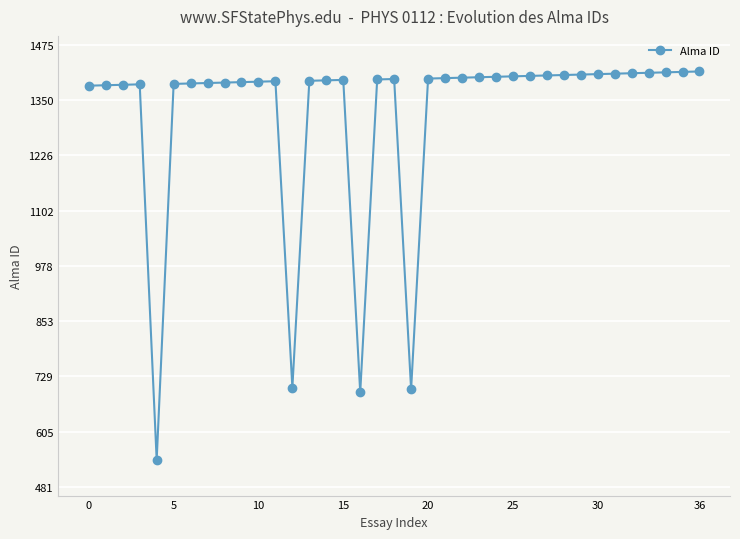

How many lines are shown in the chart?

1